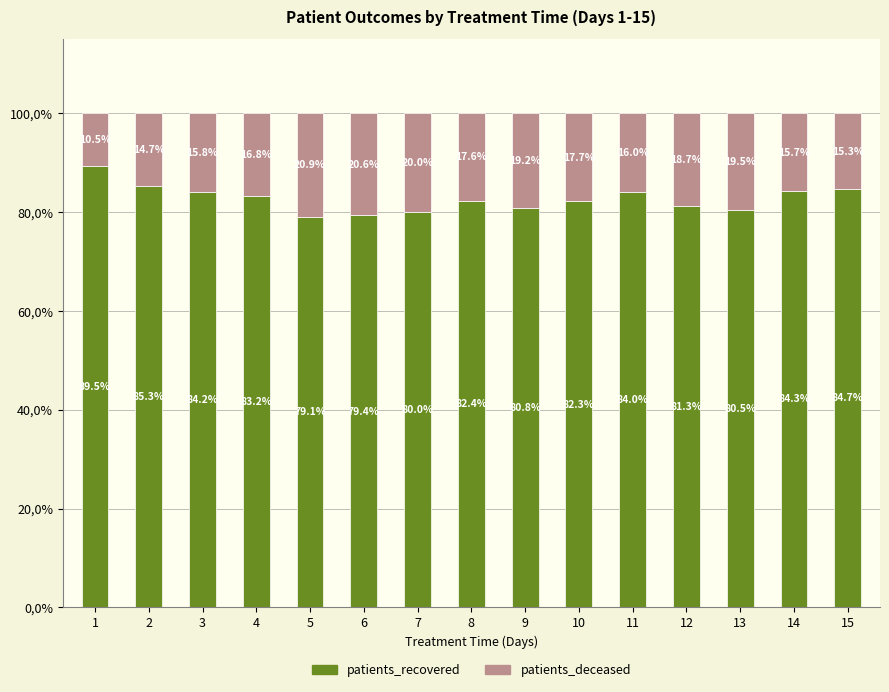

At which category is the sum across all series the highest?

9